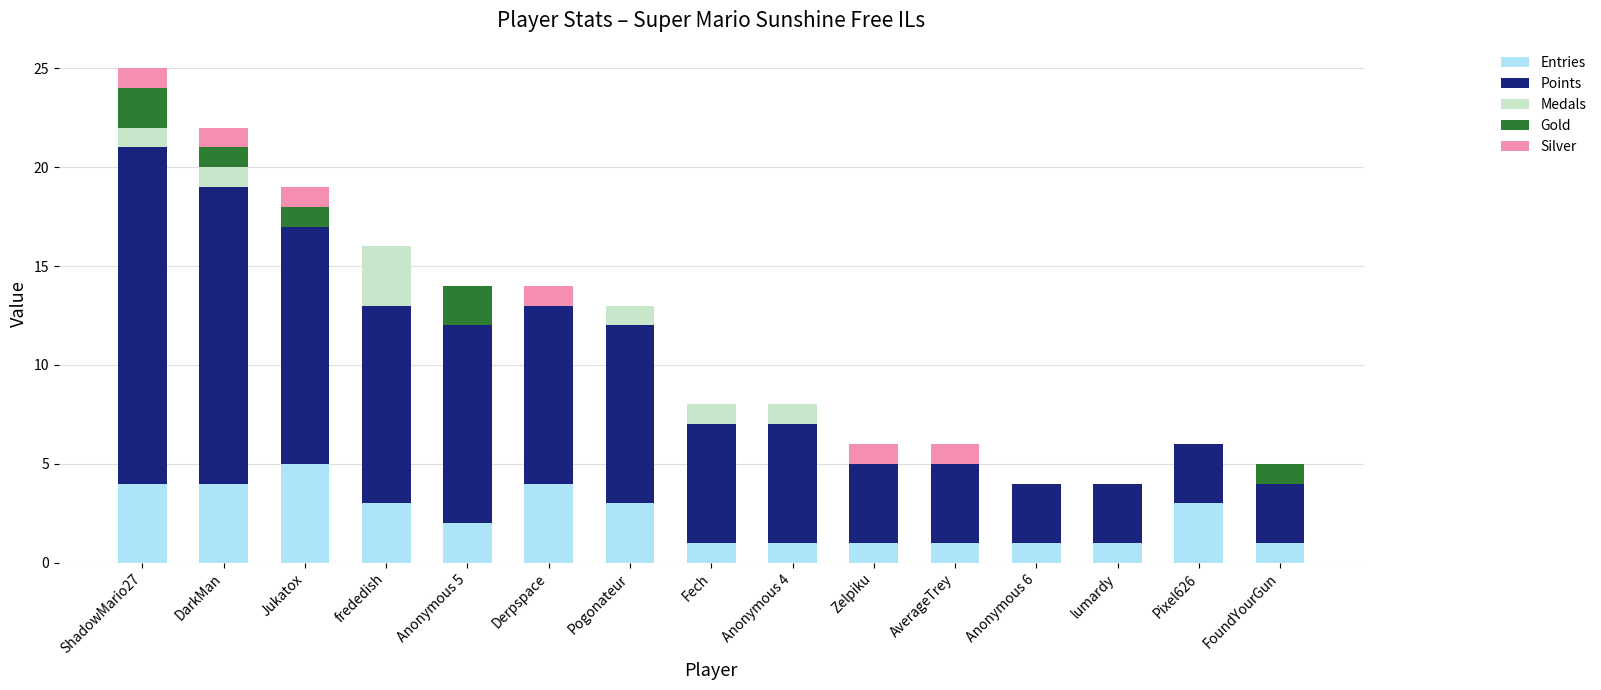

At which category is the sum across all series the highest?

ShadowMario27